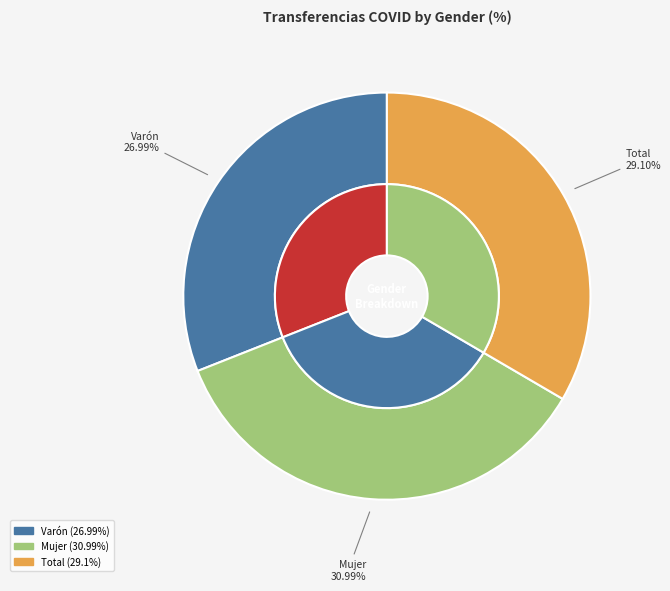

Combined, what portion of the pie is Varón and Mujer?

66.6%